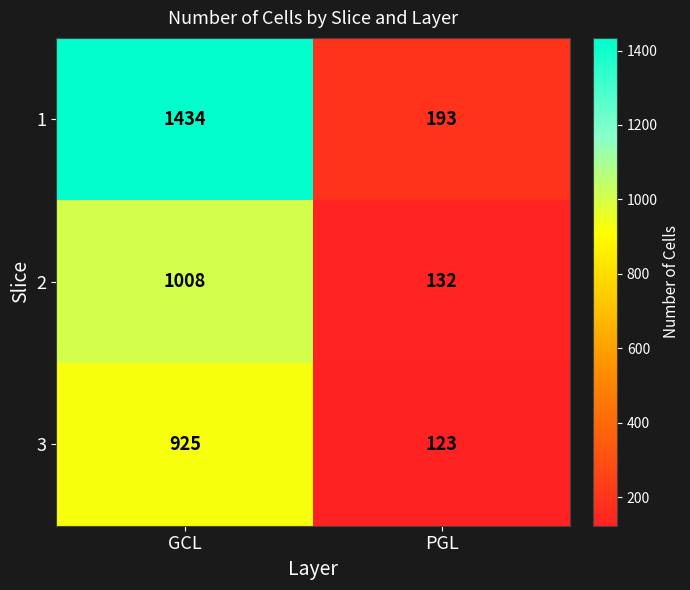

What is the sum of the 3 values at PGL and GCL?

1048